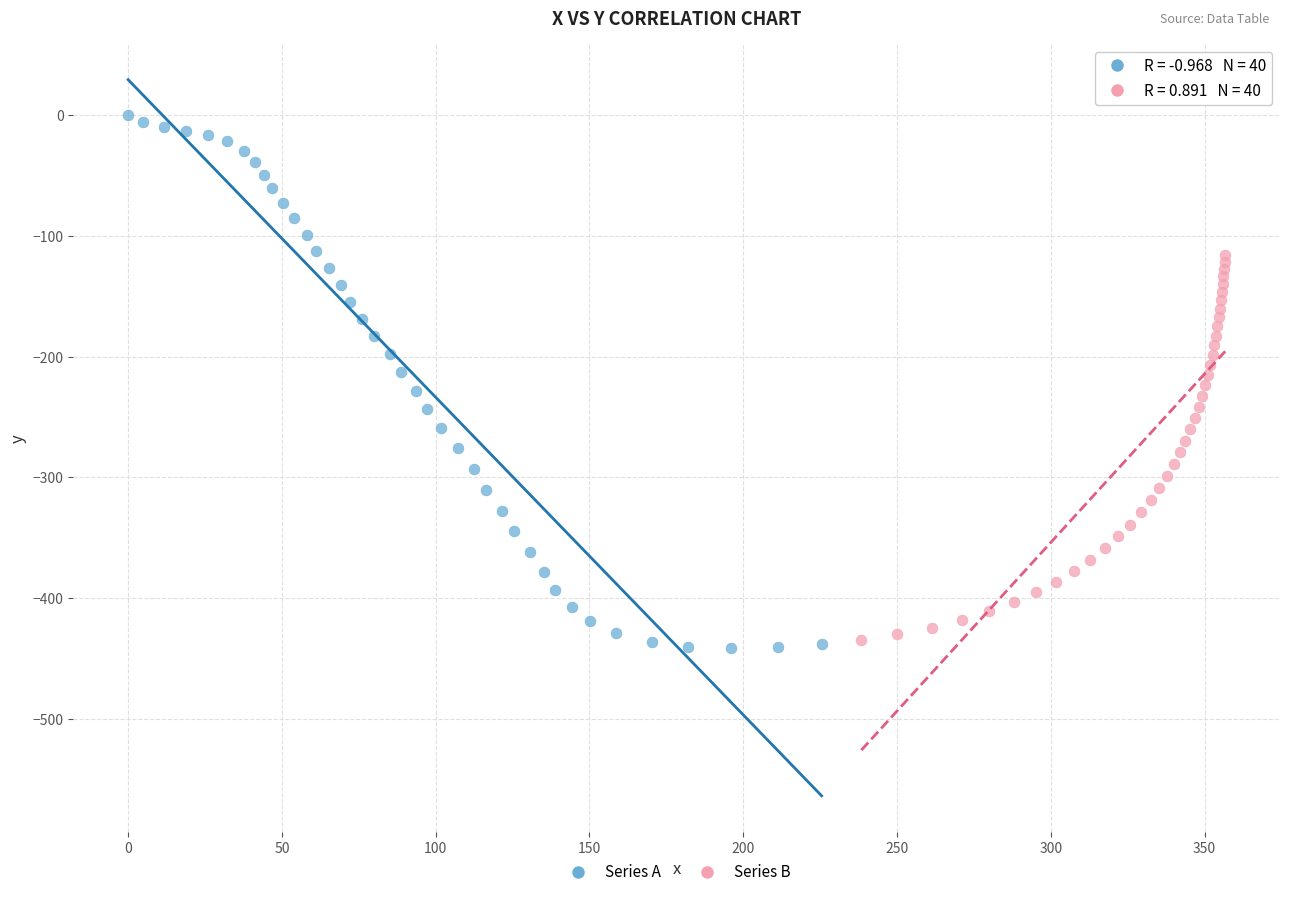

Which series reaches the maximum Y coordinate?

Series A